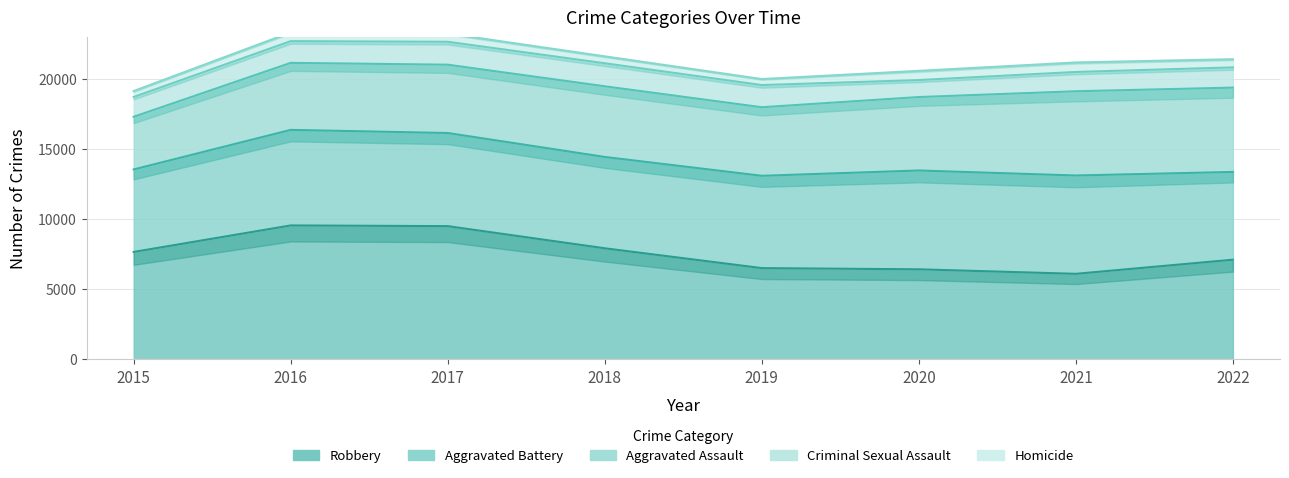

What is the average value of the Criminal Sexual Assault series?

1484